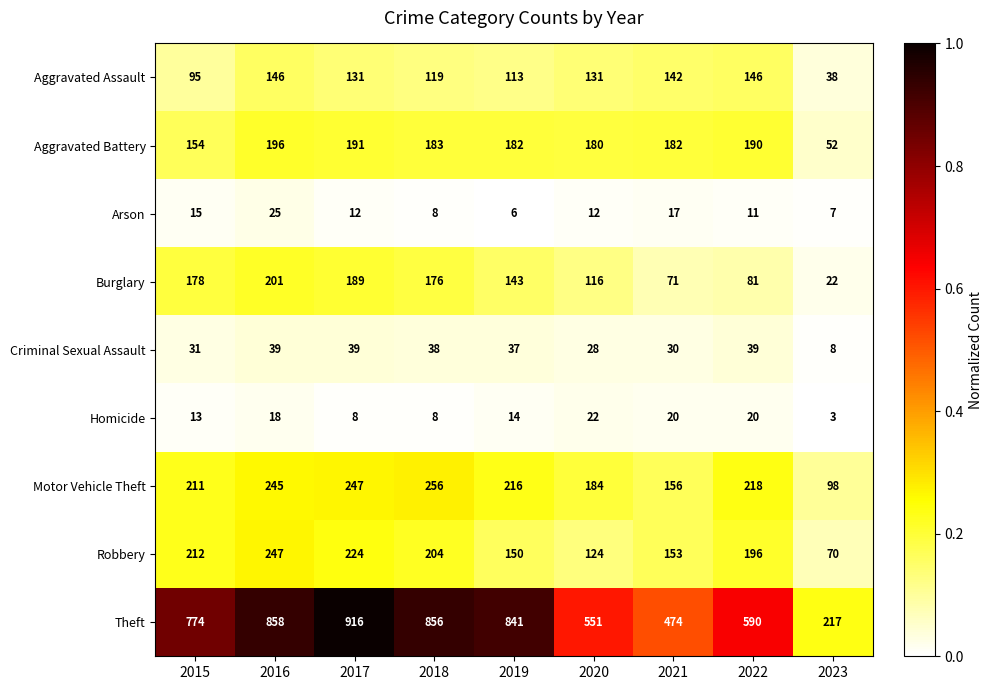

What is the maximum value shown in the chart?

916